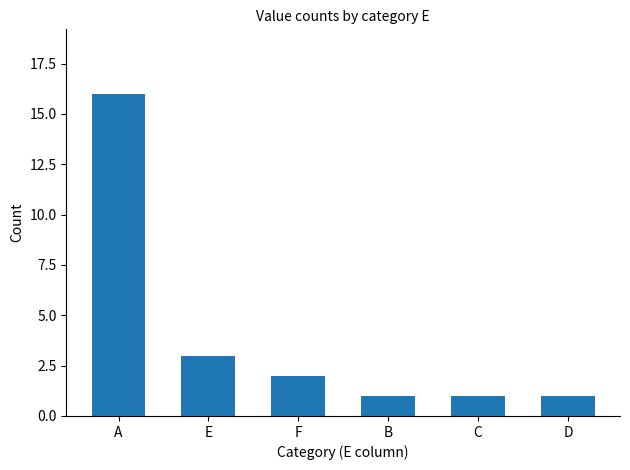

What is the average value?

4